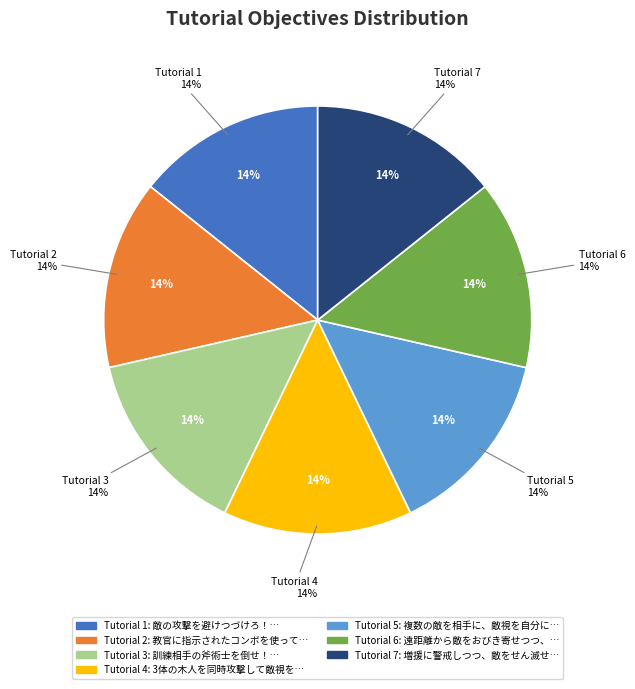

To the nearest percent, what percentage of the pie is 3体の木人を同時攻撃して敵視を自分に集めろ！?

14%